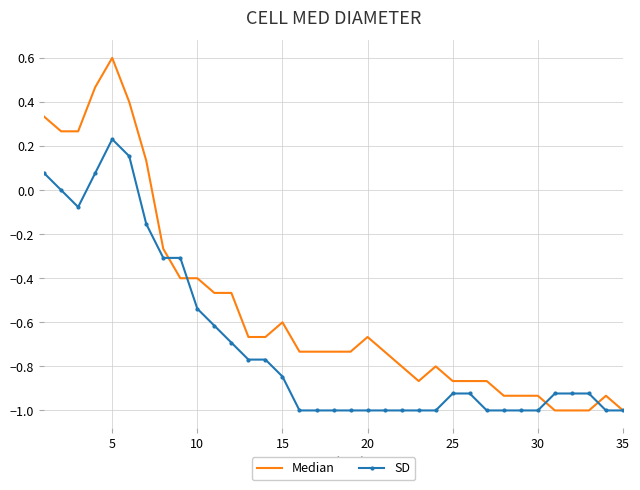

Rank the series by their average value, from highest to lowest.

Median, SD